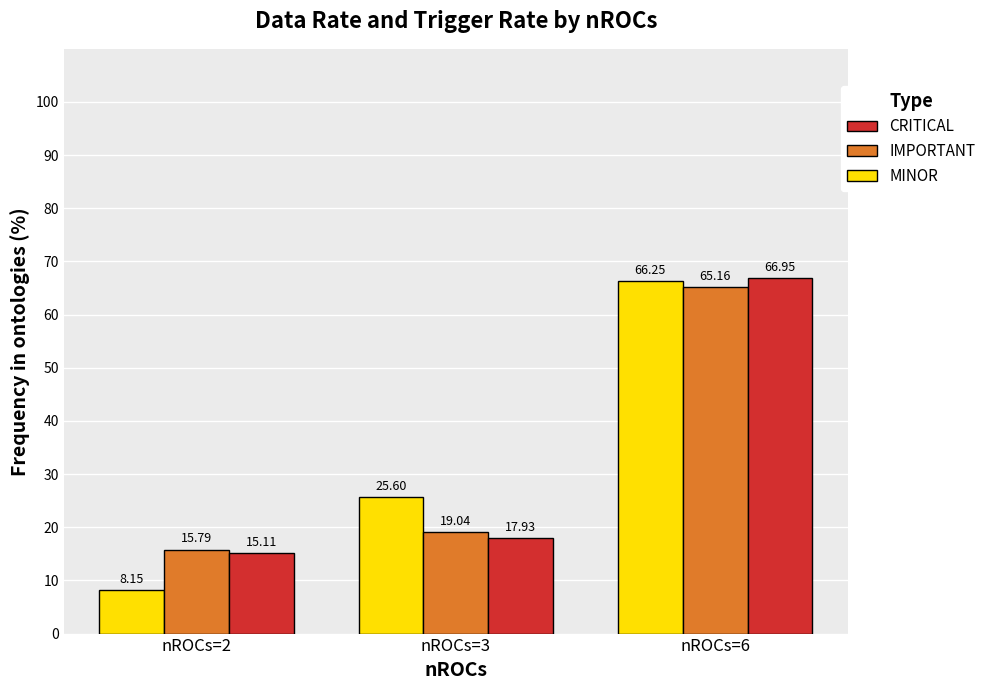

Which series has the largest total across all categories?

MINOR